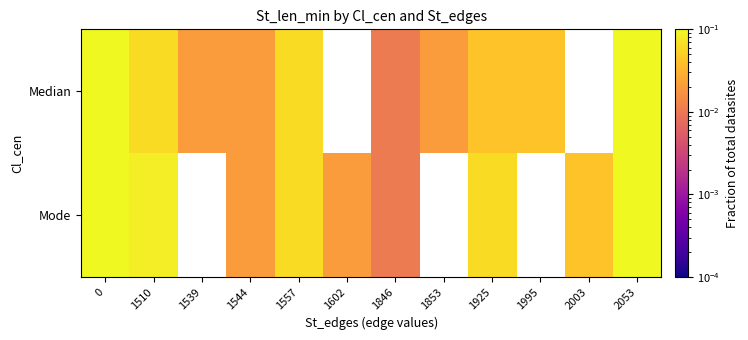

Rank the series by their maximum value, from lowest to highest.

Median, Mode